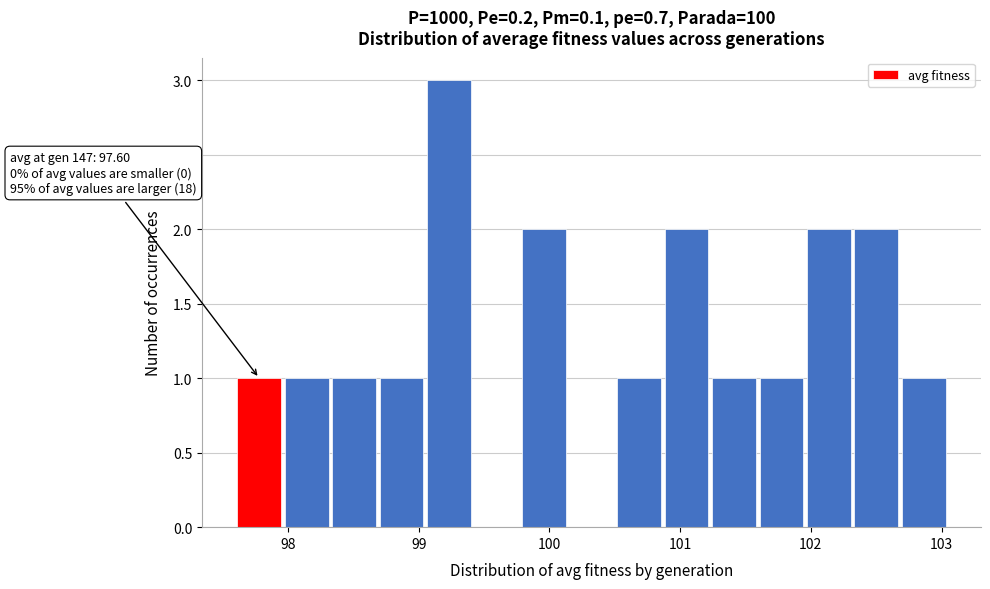

Read against the x-axis, roughly where is the centre of the tallest bar?

99.2